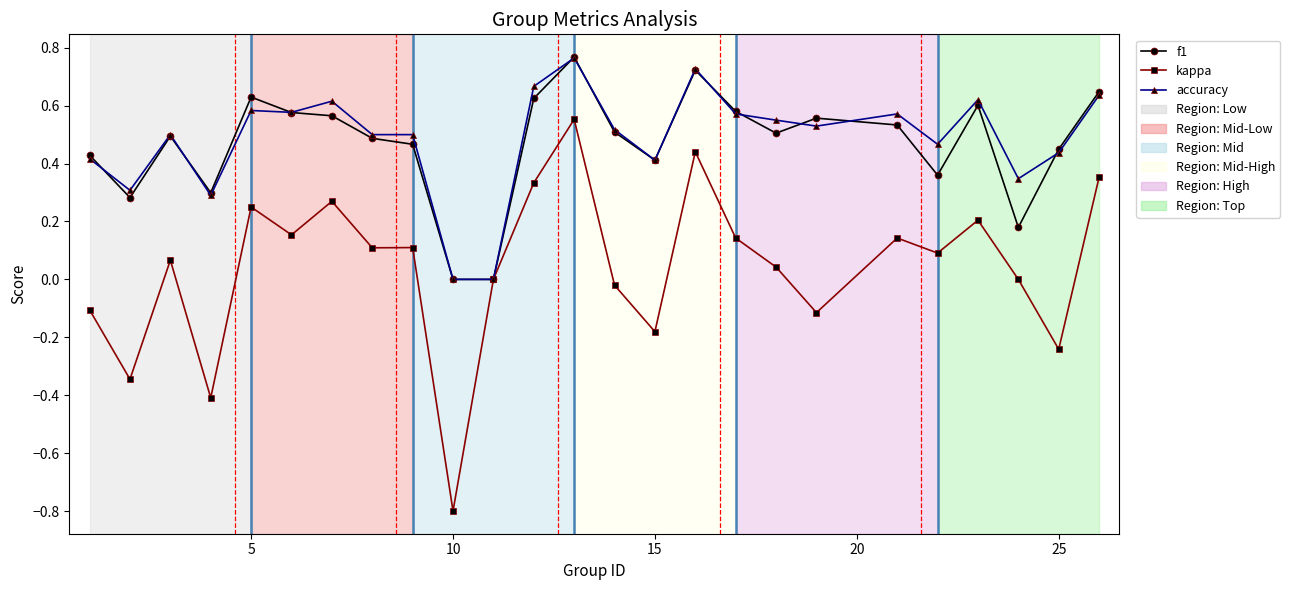

How many lines are shown in the chart?

3